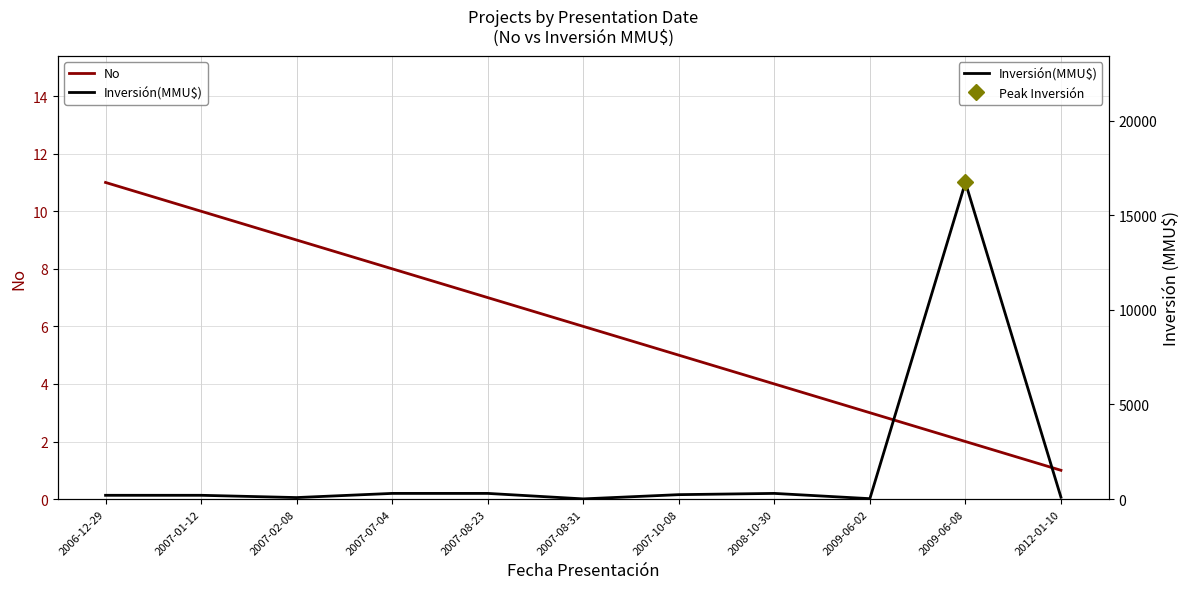

Which category has the highest value in the No series?

2006-12-29